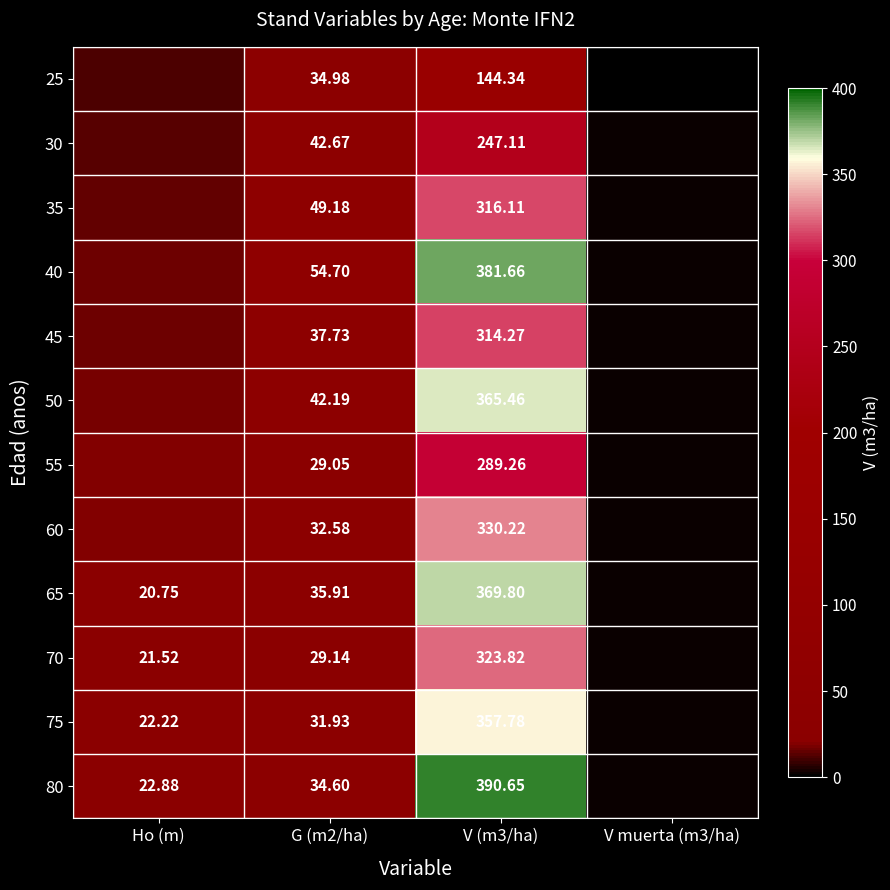

Is the value of 25 at G (m2/ha) greater than the value of 55 at V (m3/ha)?

No